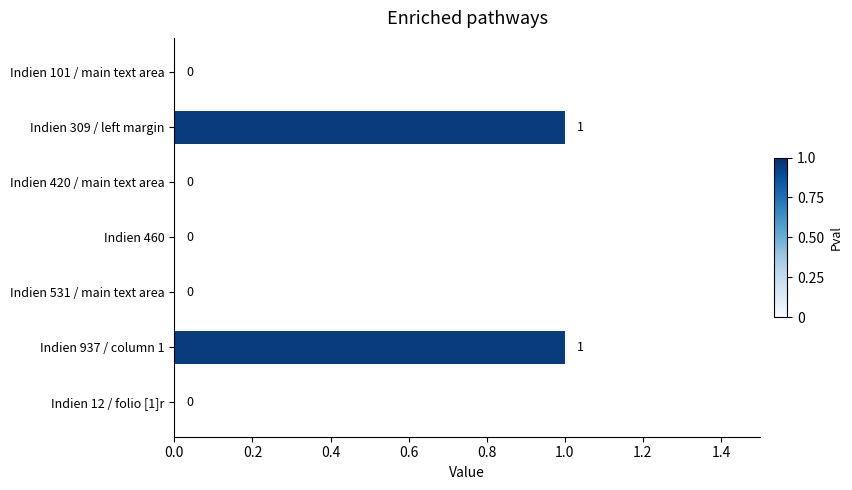

Is it true that the value at Indien 531 / main text area is 0?

True